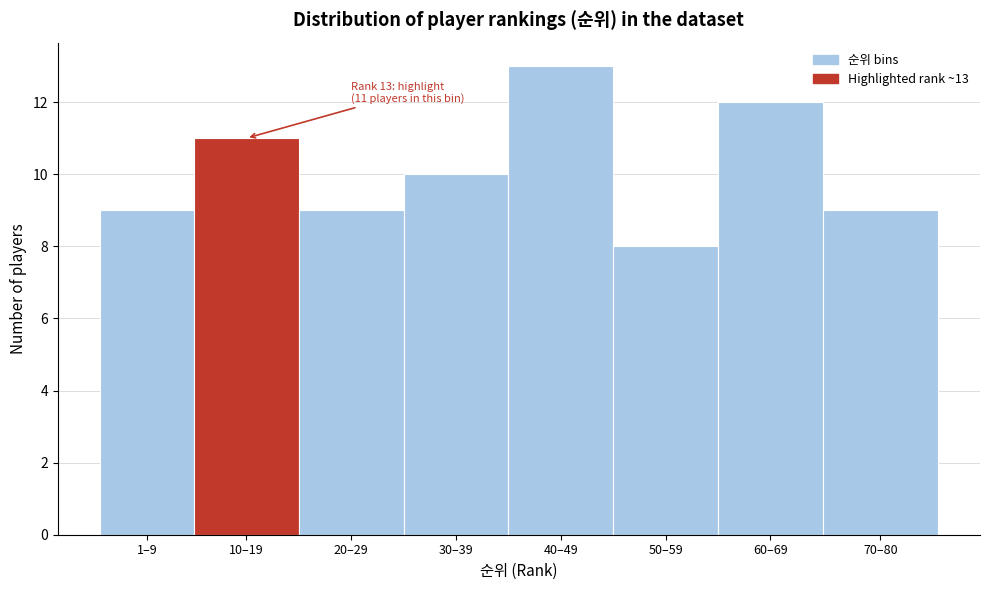

Reading left to right, extract all data points from this chart.

1–9=9	10–19=11	20–29=9	30–39=10	40–49=13	50–59=8	60–69=12	70–80=9